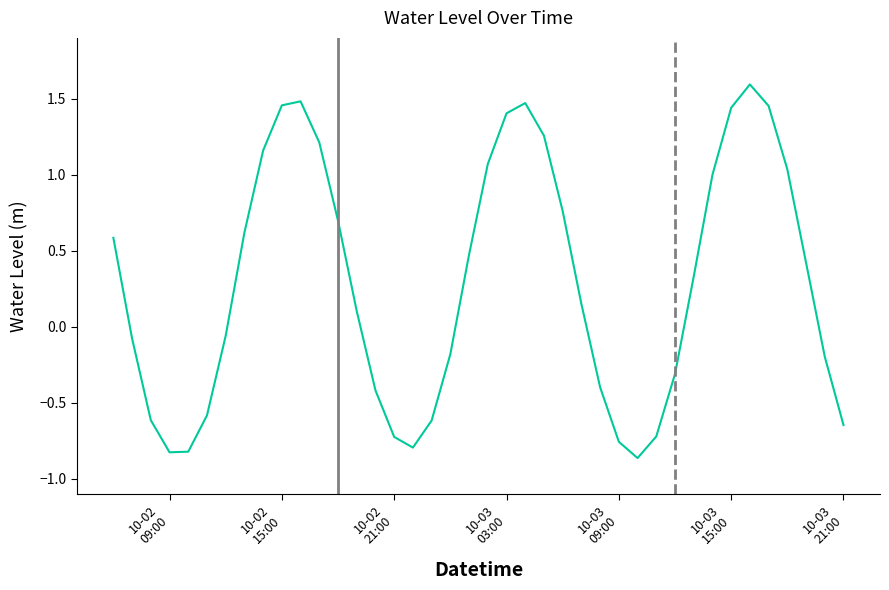

What is the maximum value shown in the chart?

1.6